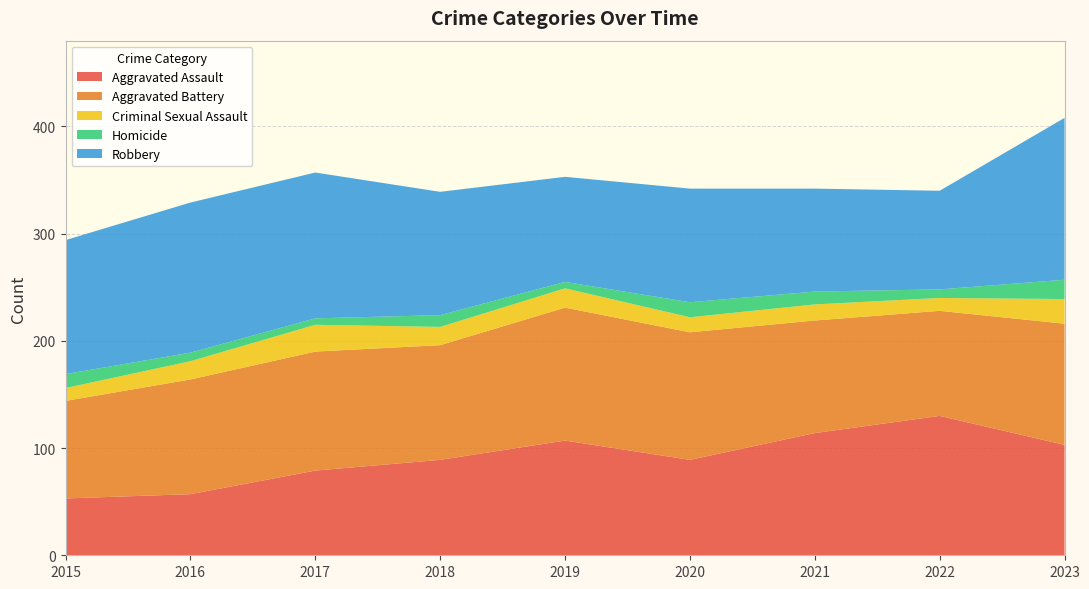

Reading left to right, transcribe all the data shown in this chart.

Aggravated Assault: 2015=53	2016=57	2017=79	2018=89	2019=107	2020=89	2021=114	2022=130	2023=103
Aggravated Battery: 2015=91	2016=107	2017=111	2018=107	2019=124	2020=119	2021=105	2022=98	2023=113
Criminal Sexual Assault: 2015=12	2016=17	2017=25	2018=17	2019=18	2020=14	2021=15	2022=12	2023=23
Homicide: 2015=13	2016=8	2017=6	2018=11	2019=6	2020=14	2021=12	2022=8	2023=18
Robbery: 2015=125	2016=140	2017=136	2018=115	2019=98	2020=106	2021=96	2022=92	2023=151